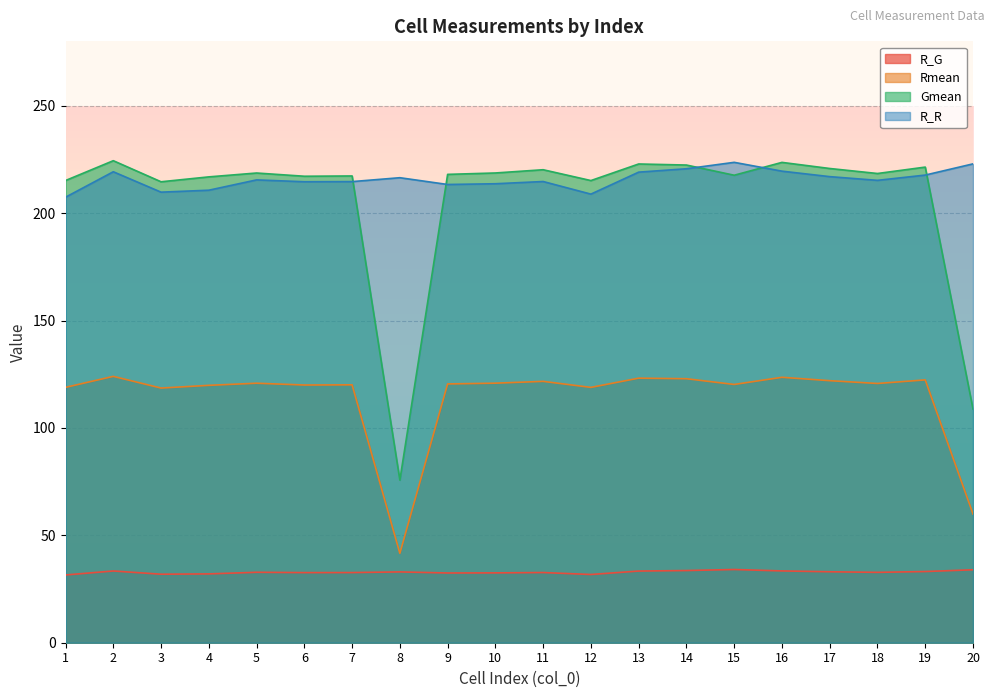

Does the chart display data point markers on the line(s)?

No